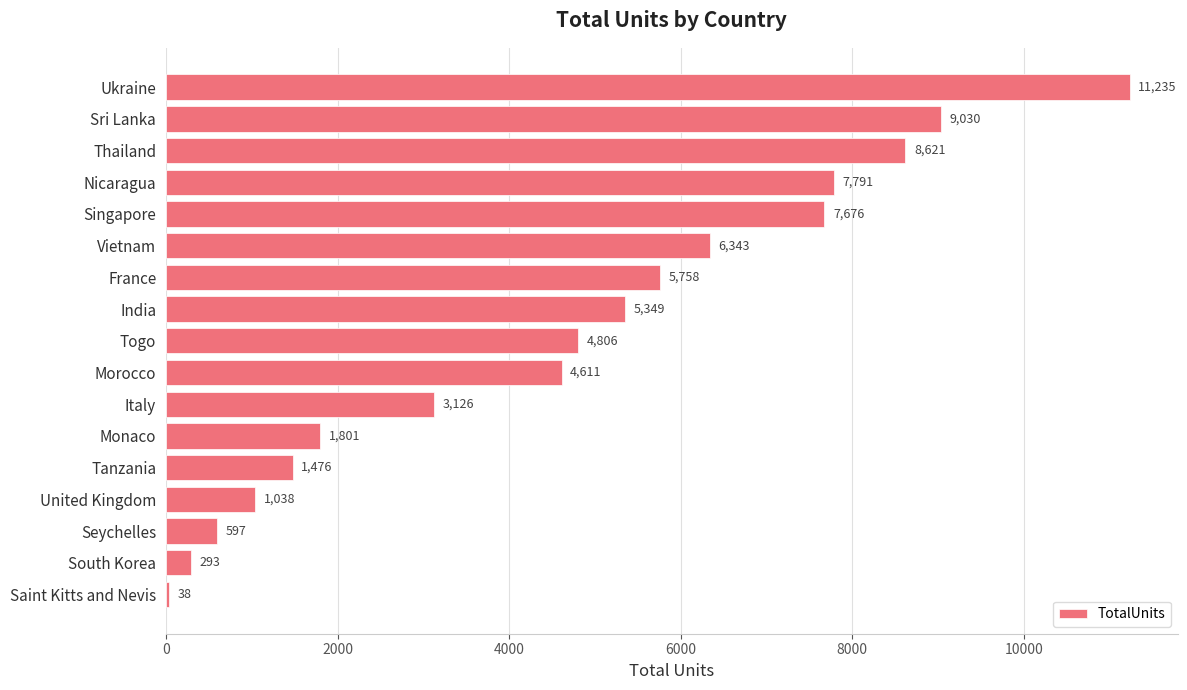

Rank the categories by value from lowest to highest.

Saint Kitts and Nevis, South Korea, Seychelles, United Kingdom, Tanzania, Monaco, Italy, Morocco, Togo, India, France, Vietnam, Singapore, Nicaragua, Thailand, Sri Lanka, Ukraine